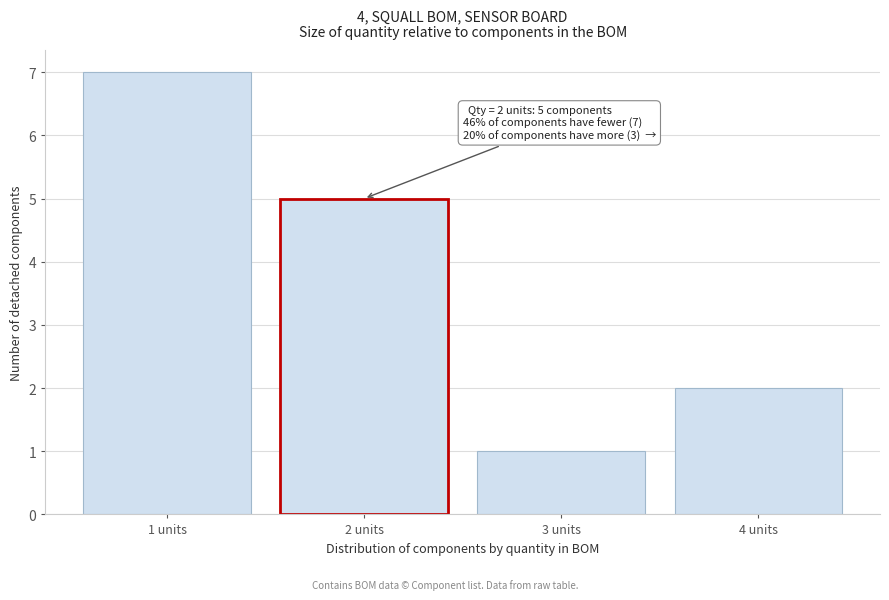

Reading right to left, transcribe all the data shown in this chart.

2	1	5	7